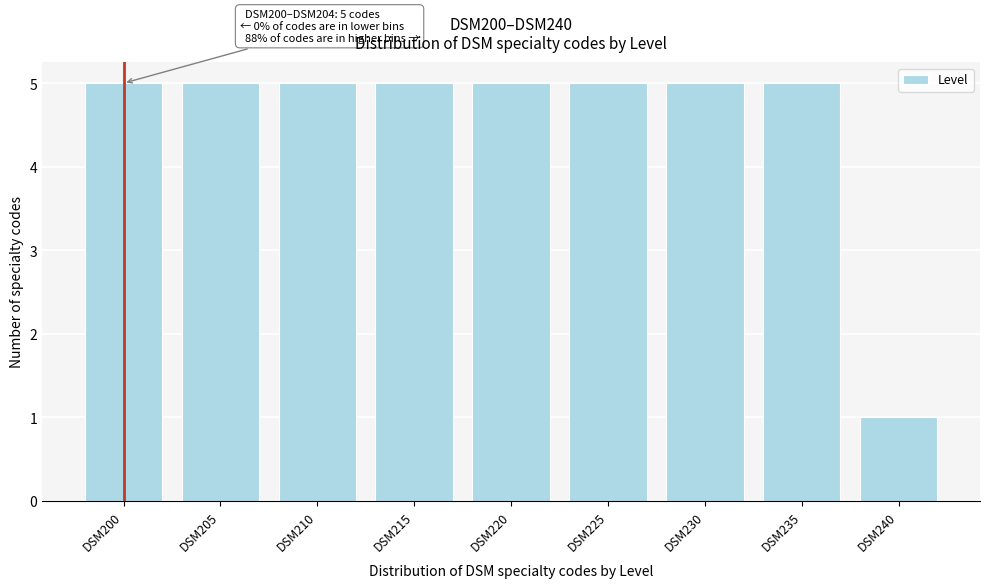

Reading left to right, transcribe all the data shown in this chart.

5	5	5	5	5	5	5	5	1